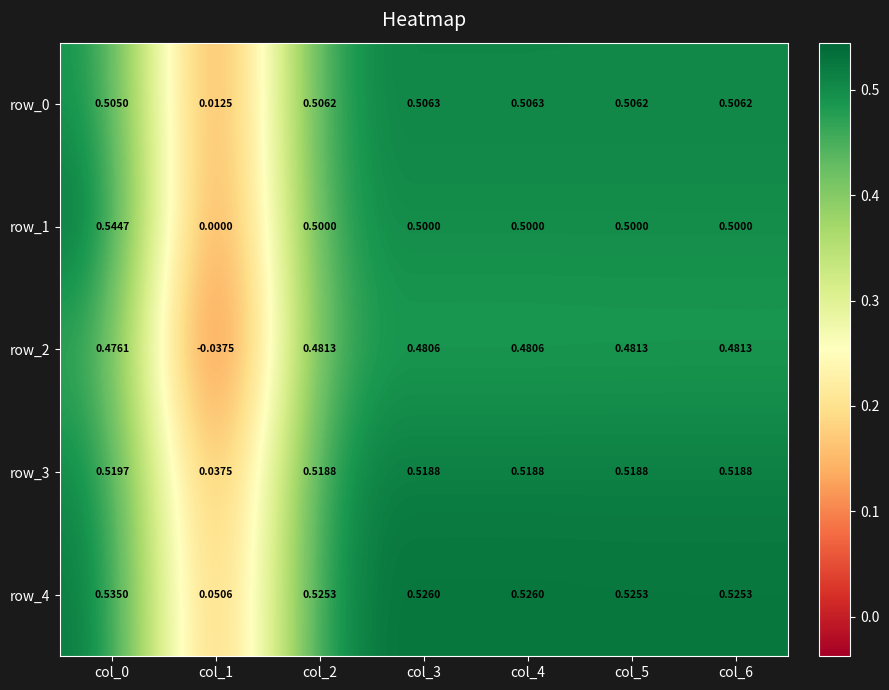

Is the value of row_2 at col_1 greater than the value of row_3 at col_1?

No